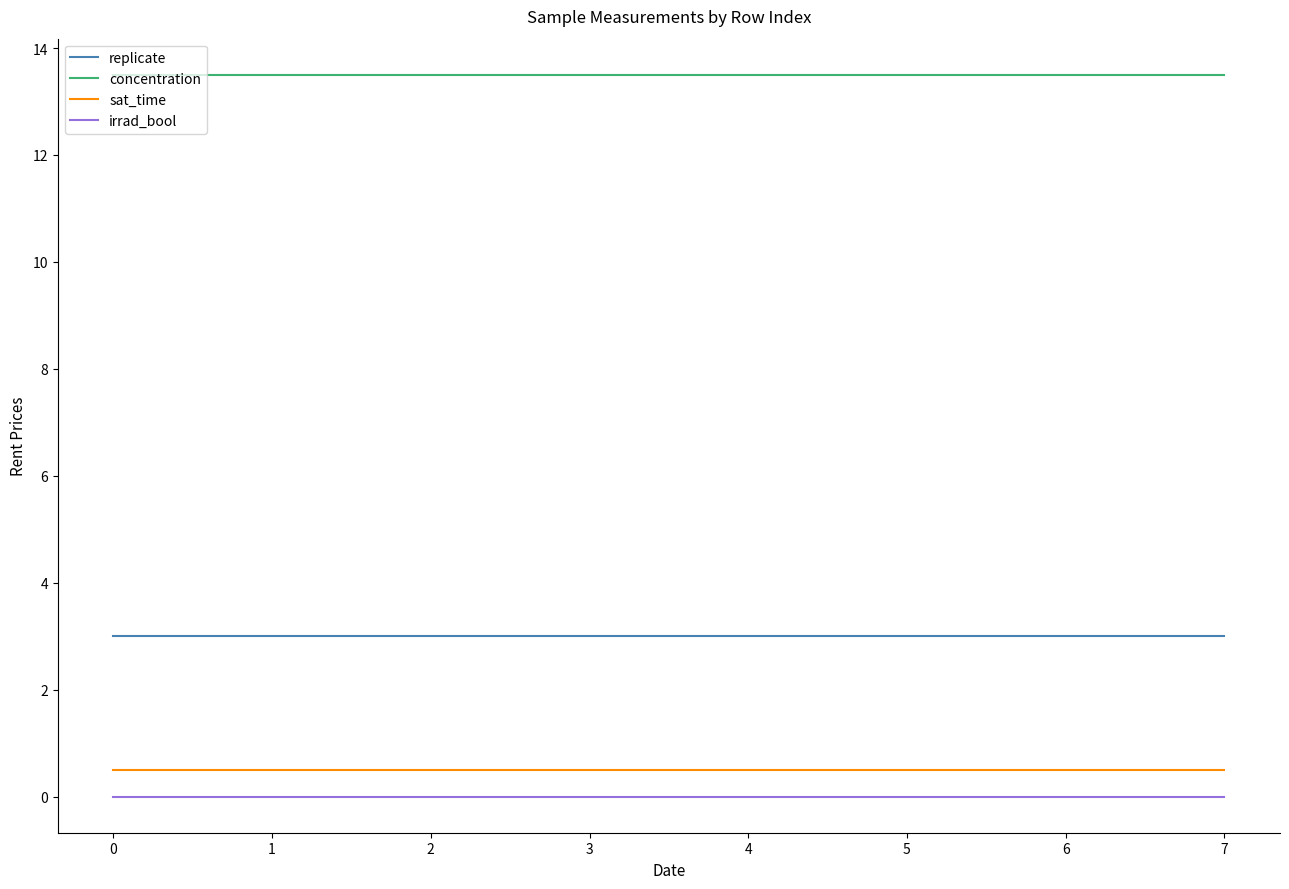

True or false: sat_time and irrad_bool intersect in this chart.

False